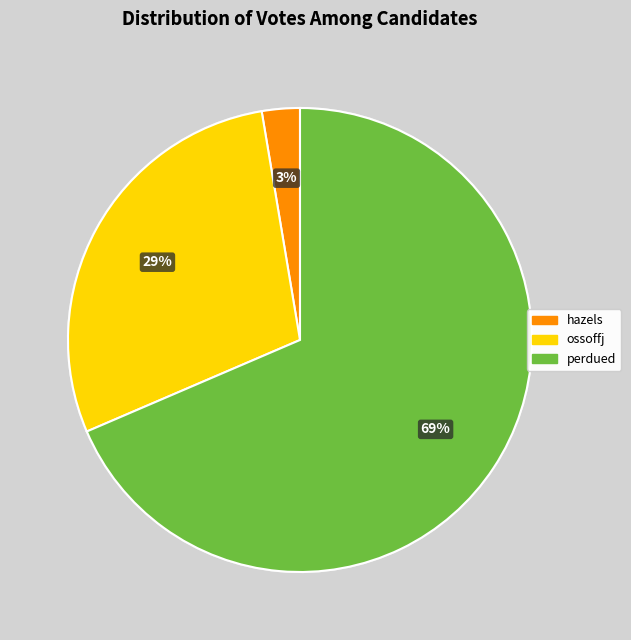

Is there any slice that represents more than half of the pie?

Yes